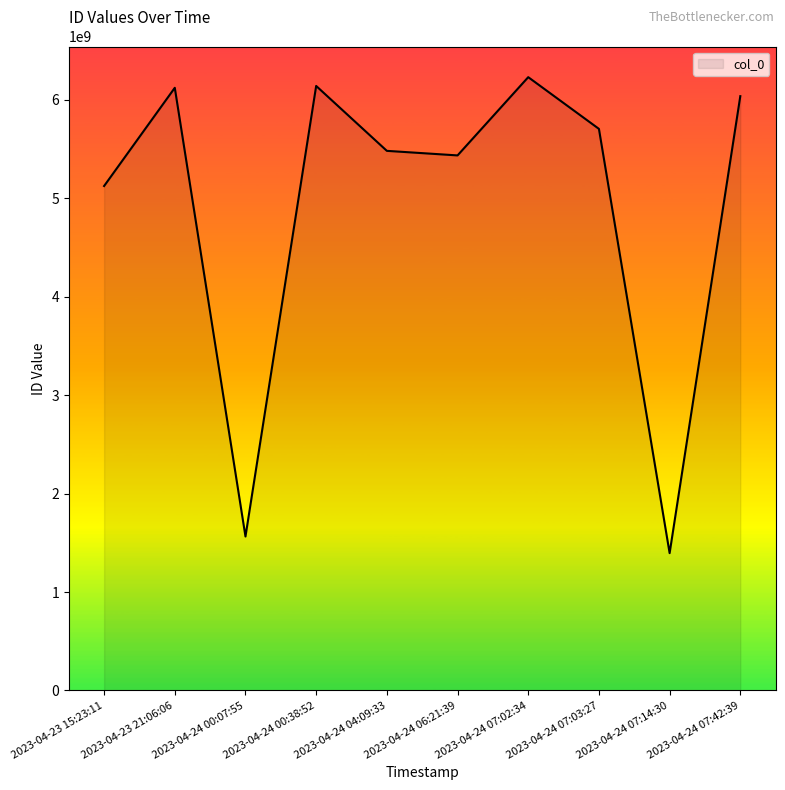

Where does the data first go above 5705506135?

2023-04-23 21:06:06